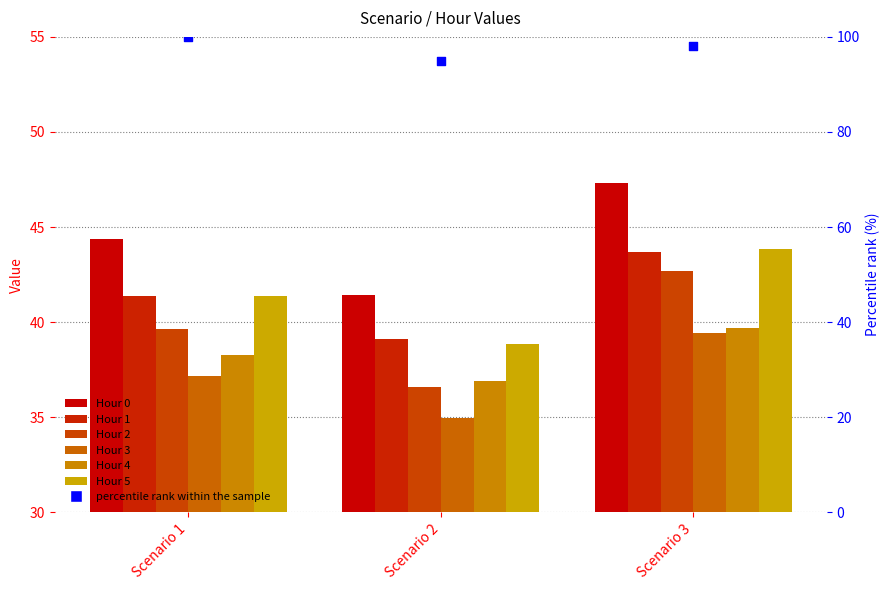

Which series reaches the maximum Y coordinate?

Hour 0